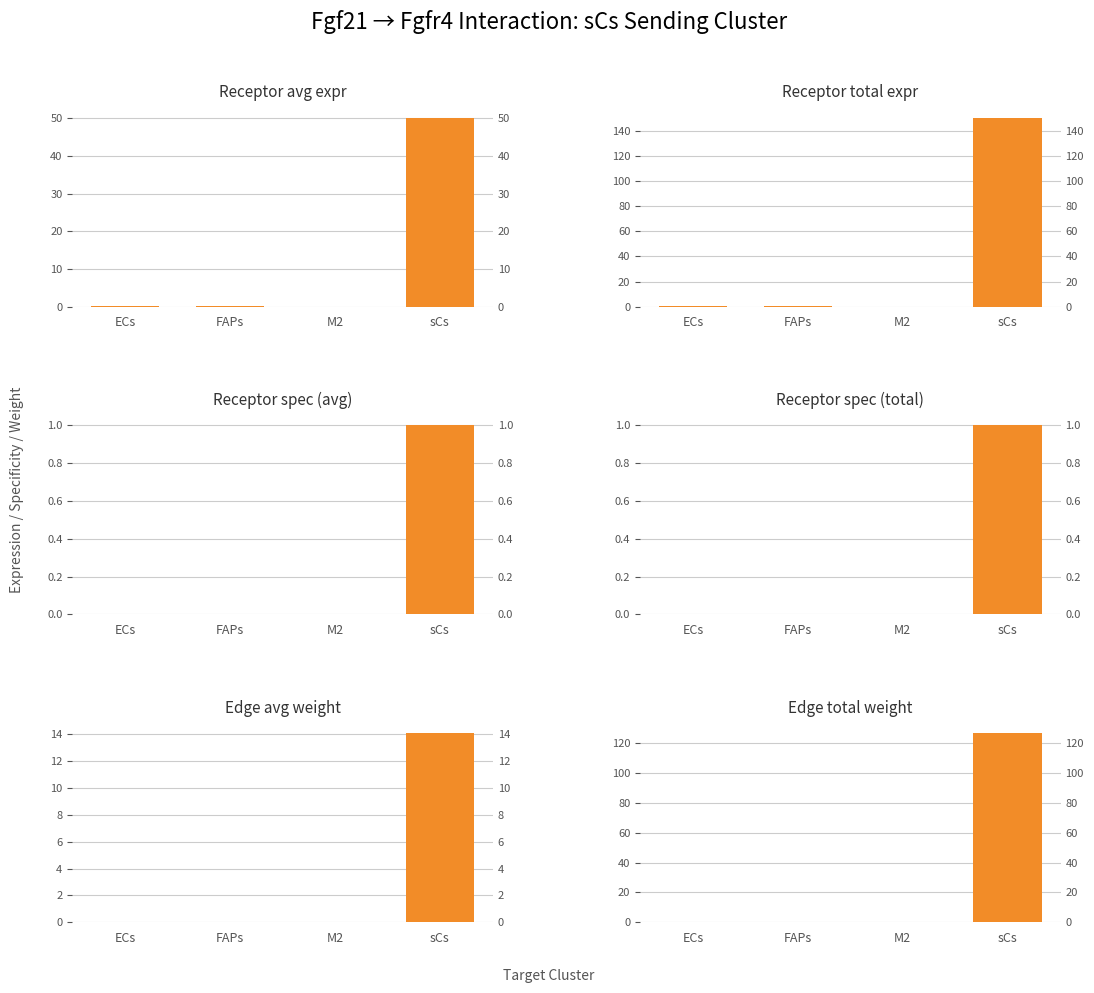

What is the label of the 1st bar from the left?

ECs